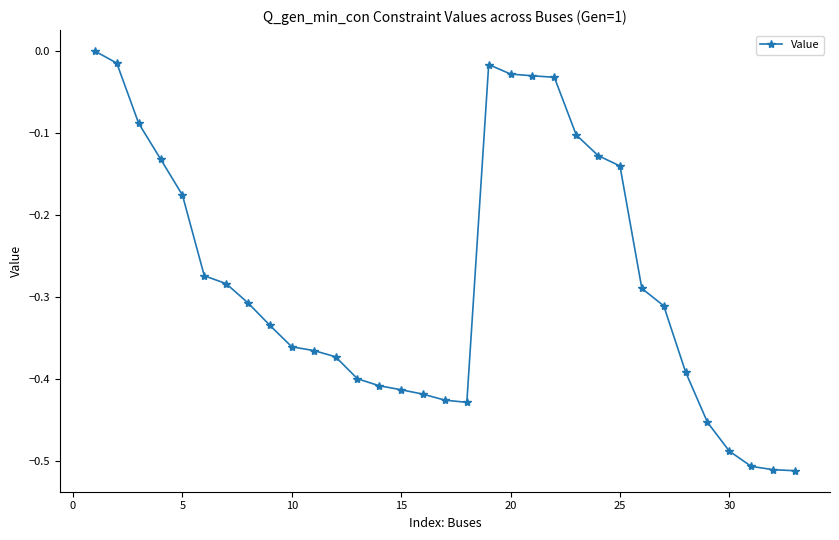

True or false: there are more than 0 points higher than both neighbors.

True